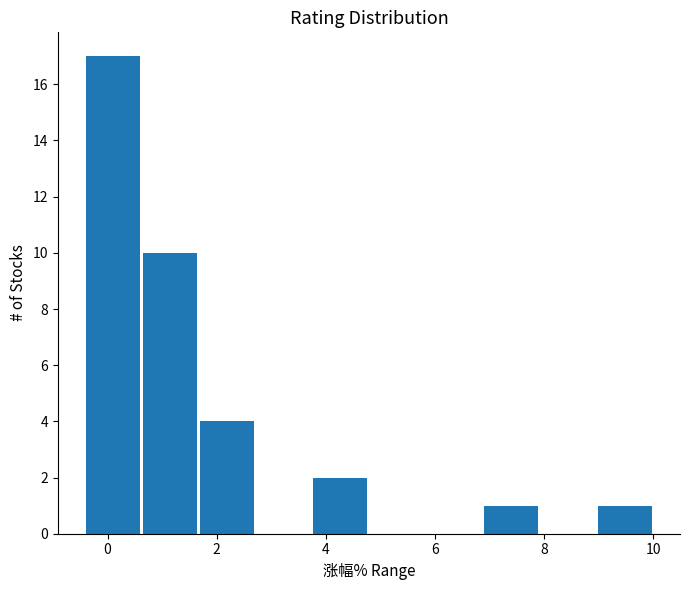

How tall is the bar that spans -0.4 to 0.6 on the x-axis? Neither the bar edges nor the heights are printed on the chart, so give them approximately, as read against the axes.

17